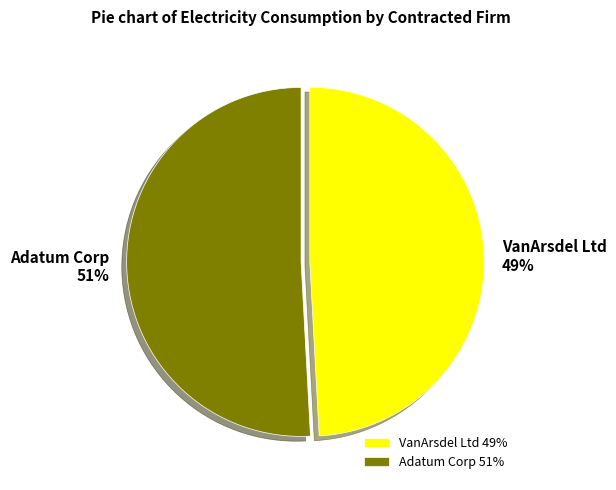

Count the number of slices in the pie.

2